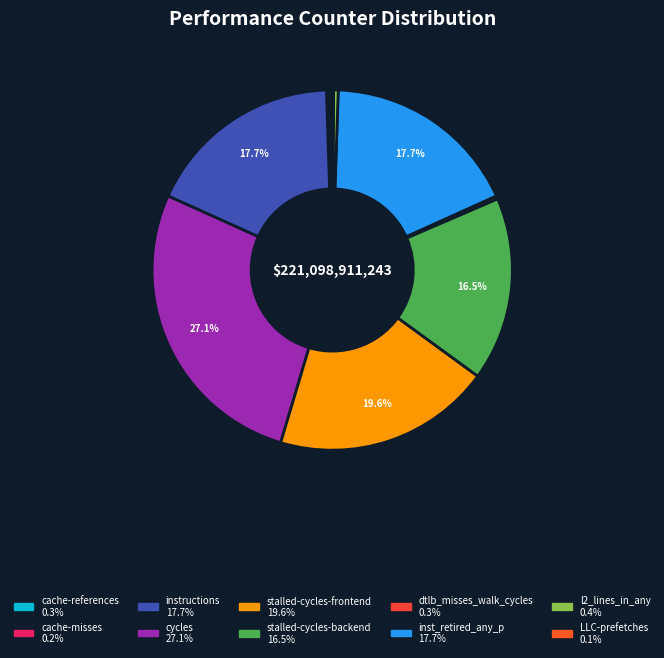

What is the ratio of the value at stalled-cycles-frontend to the value at cache-references?

73.1